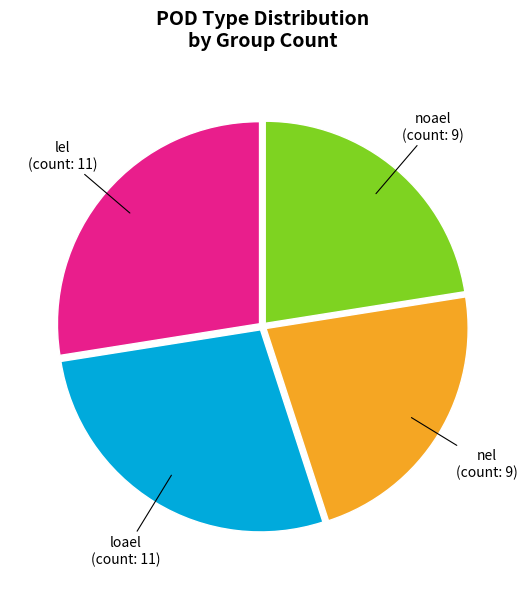

Is it true that lel is 16% of the pie?

False